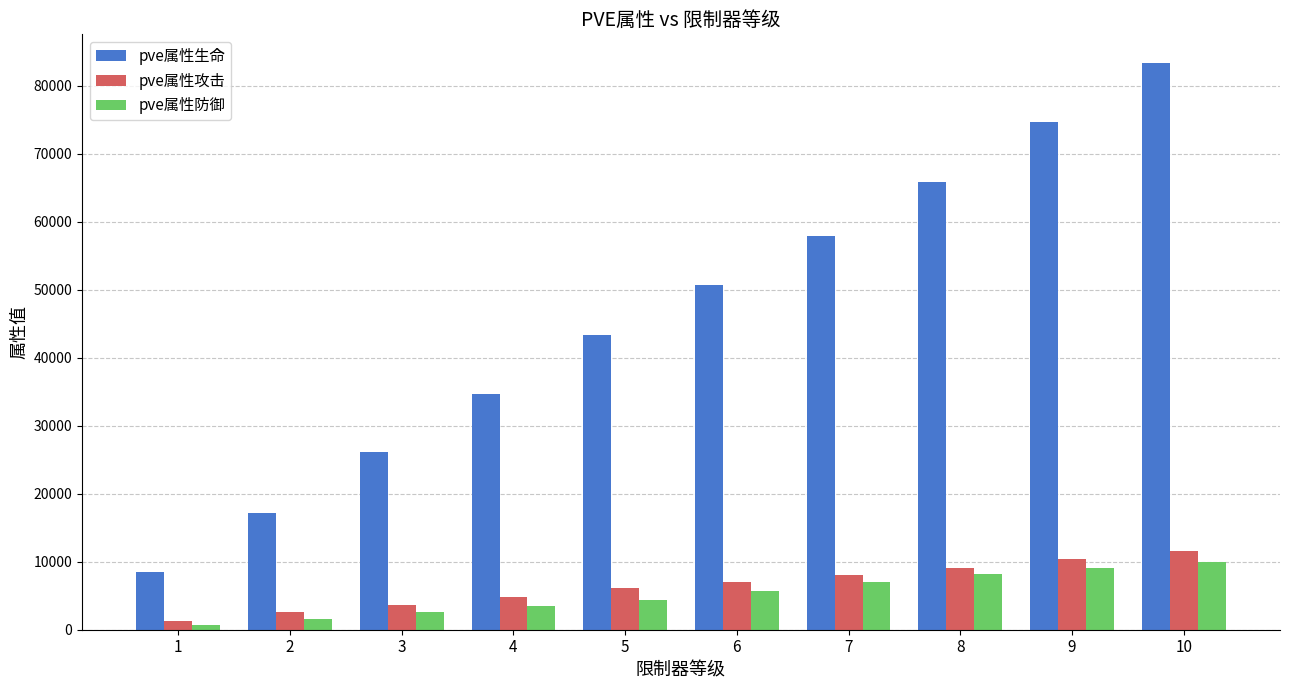

How many series are shown in this chart?

3